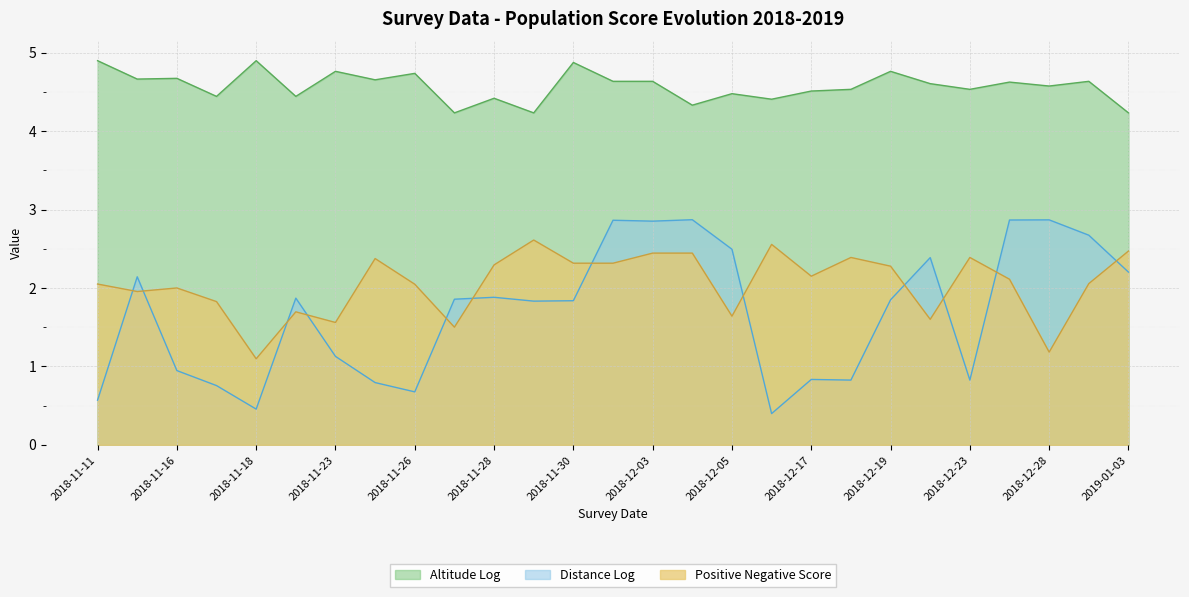

What is the sum of the Distance Log values at 2018-12-17 and 2018-11-22?

2.7